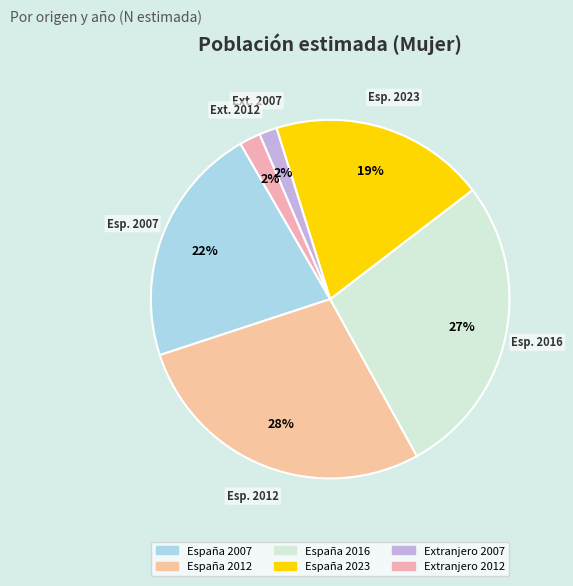

Combined, do Extranjero 2007 and España 2007 account for over 50%?

No